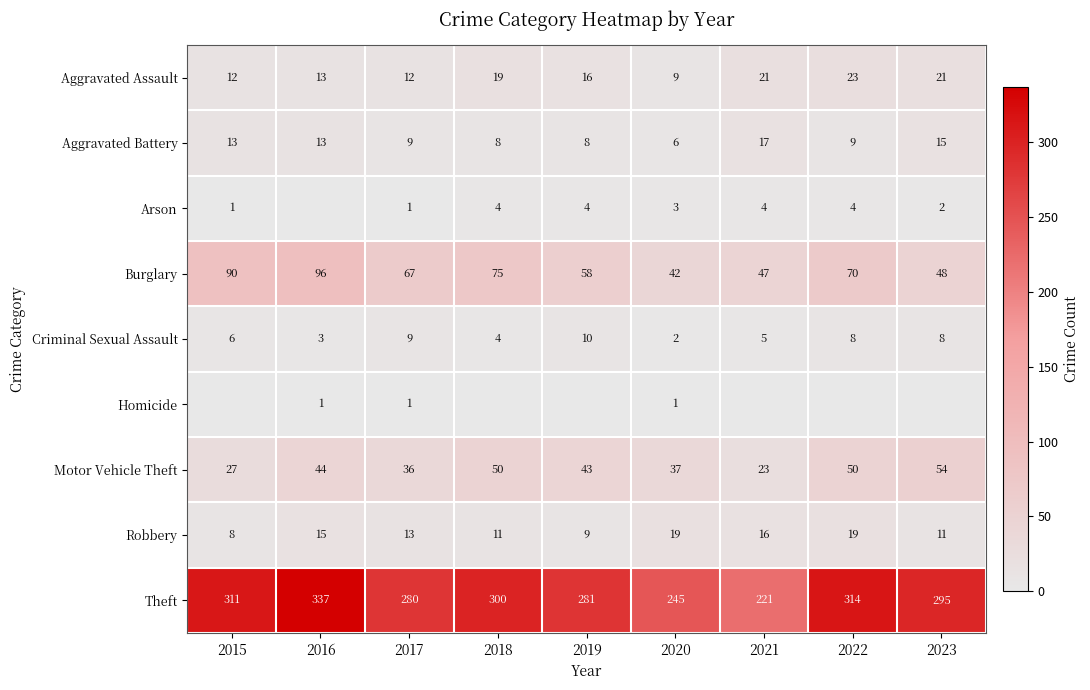

At which category is the sum across all series the highest?

2016